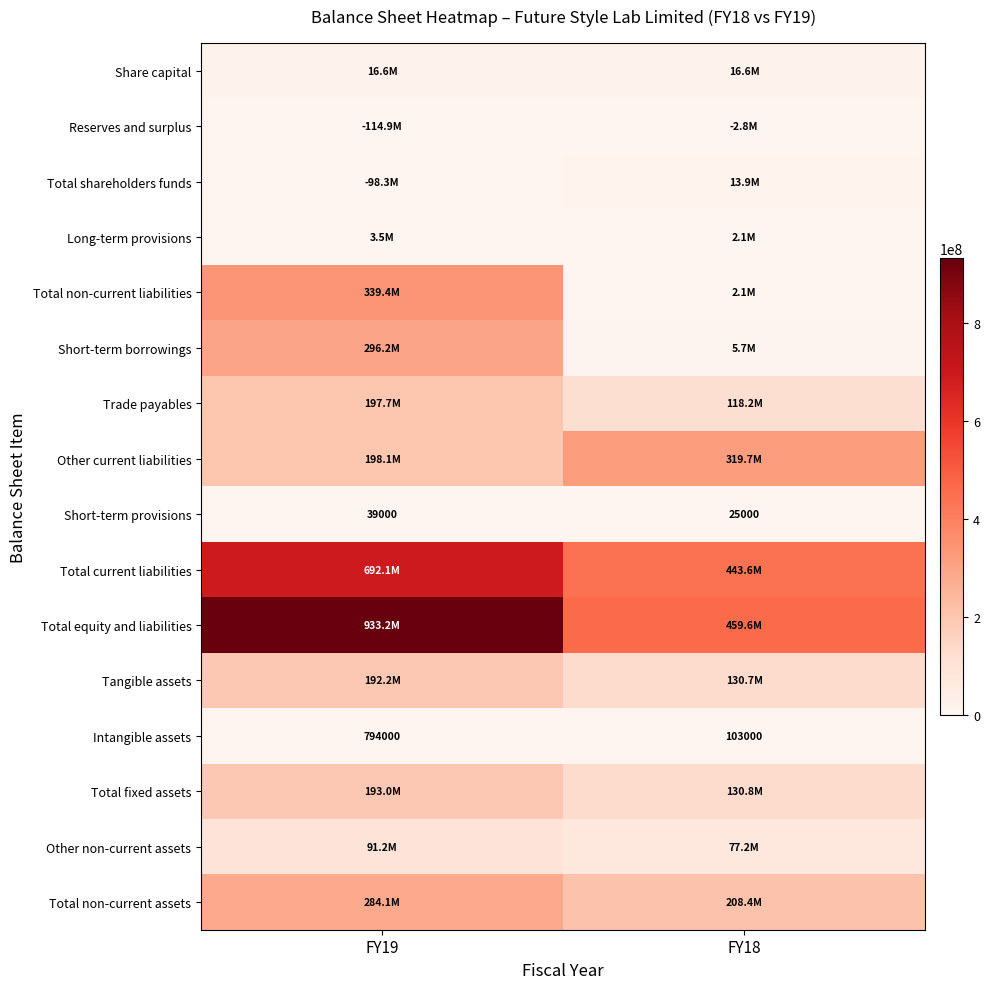

What is the sum of the Short-term provisions values at FY18 and FY19?

64000